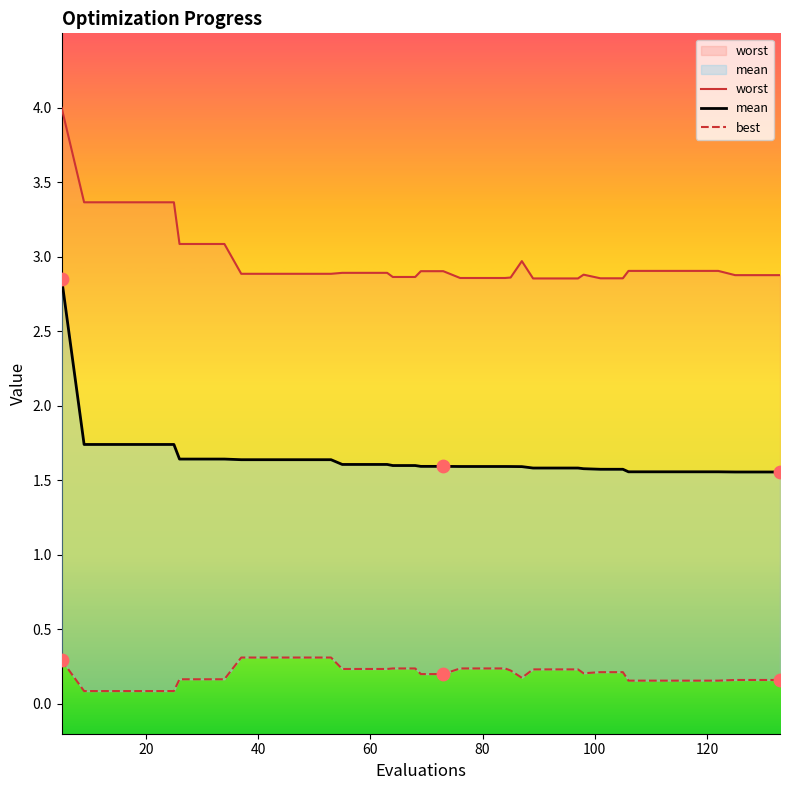

Which series contains the lowest Y value?

best